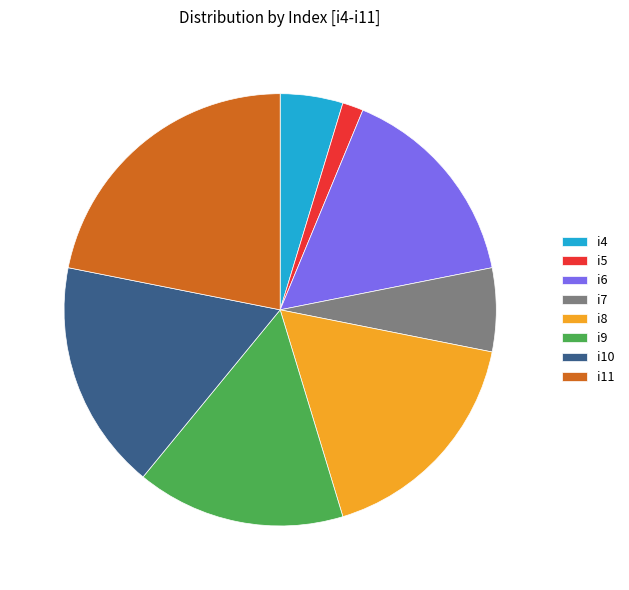

Is i5 the majority of the pie?

No